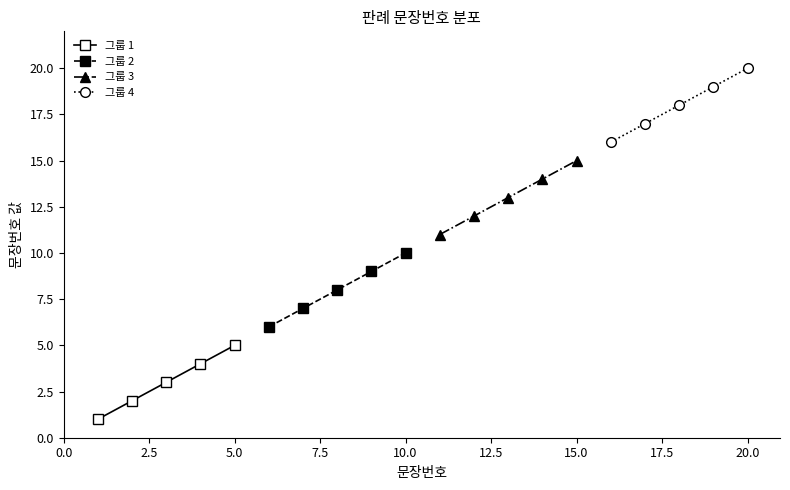

True or false: 그룹 1 has more than 0 points higher than both neighbors.

False